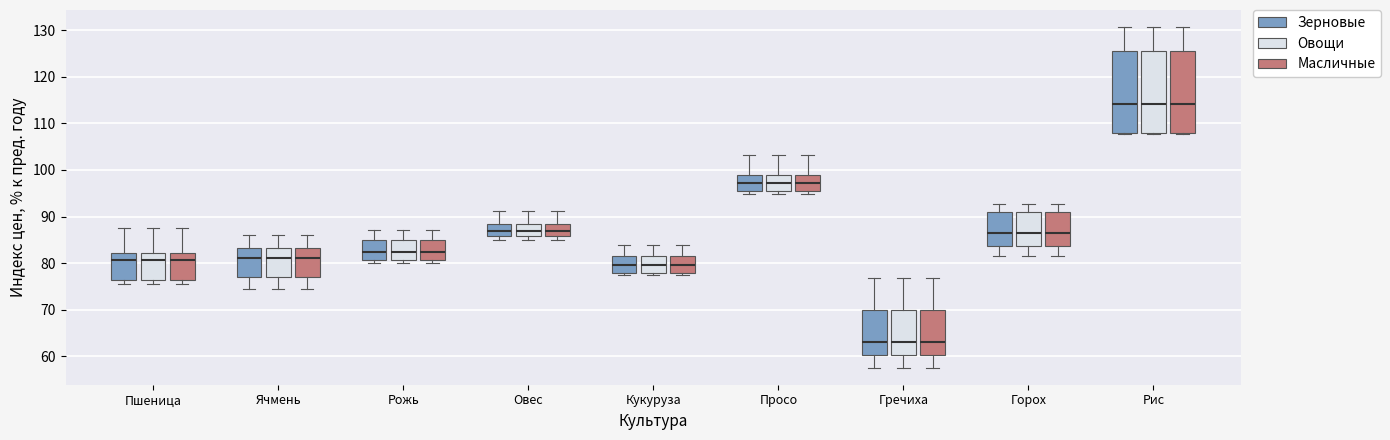

Where does the median line of the box for Рожь (Зерновые) sit on the y-axis? The values are not printed on the chart, so give them approximately, as read against the axis.

82